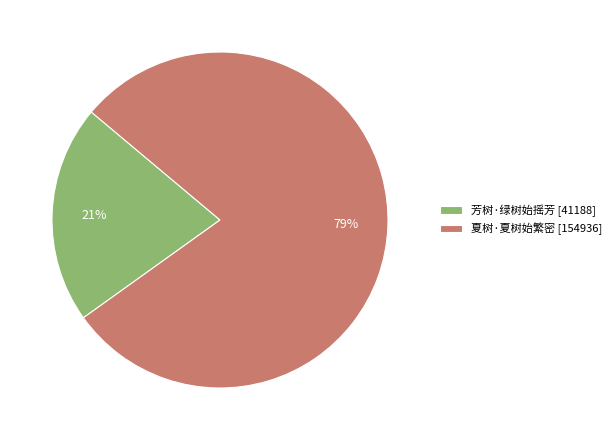

To the nearest percent, what percentage of the pie is 夏树·夏树始繁密?

79%